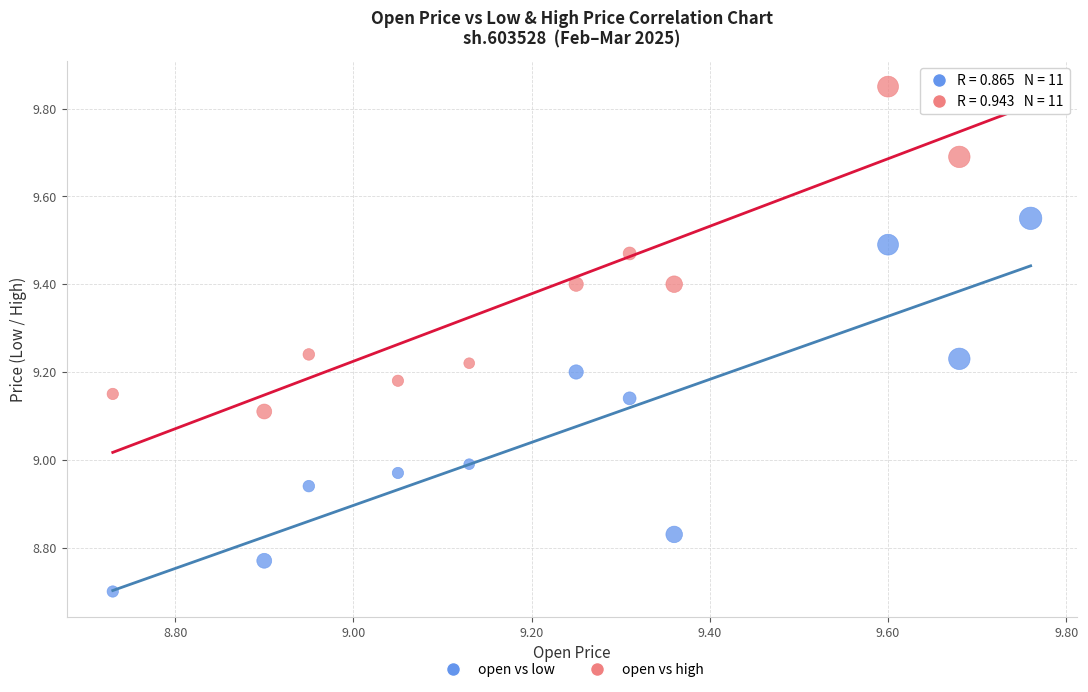

Which series contains the highest Y value?

open vs high